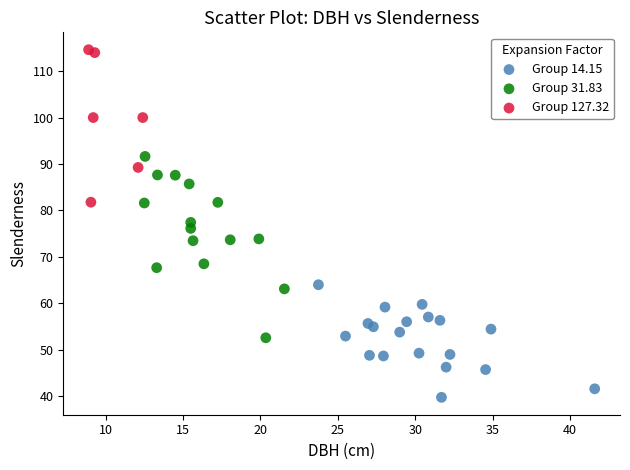

Which series reaches the minimum Y coordinate?

Group 14.15